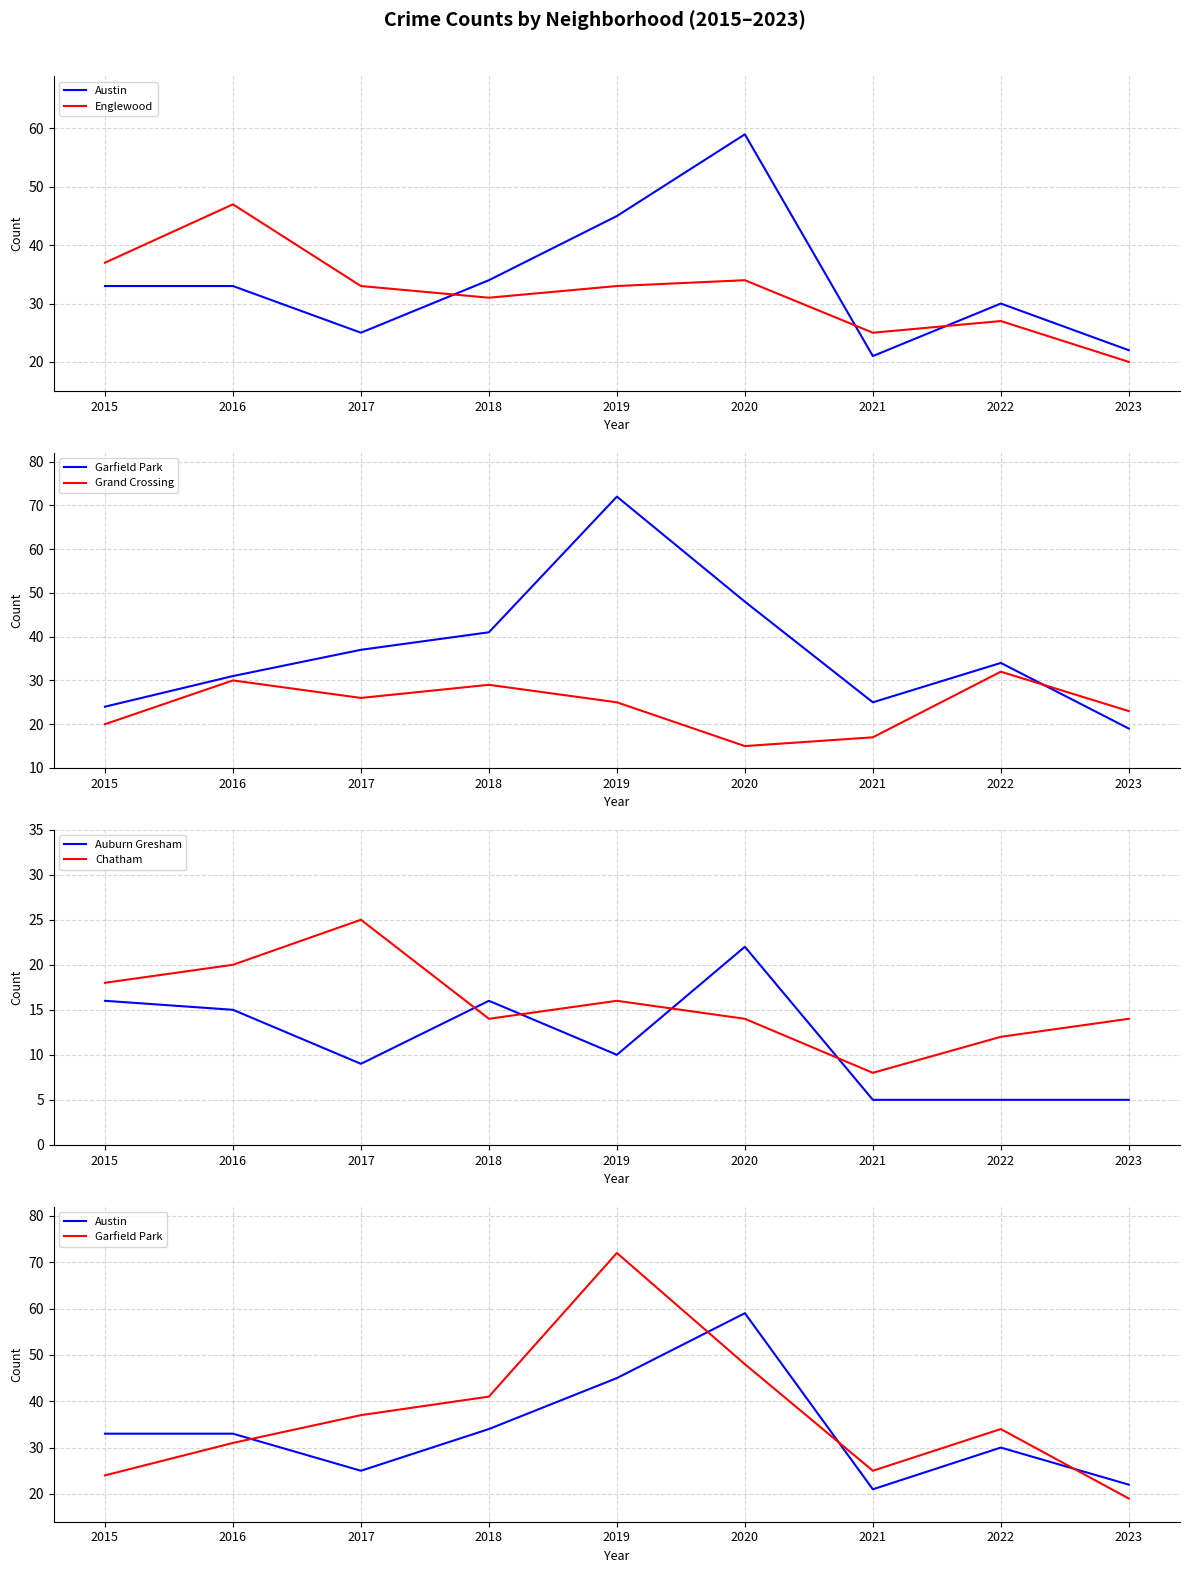

Which category has the lowest value in the Austin series?

2021